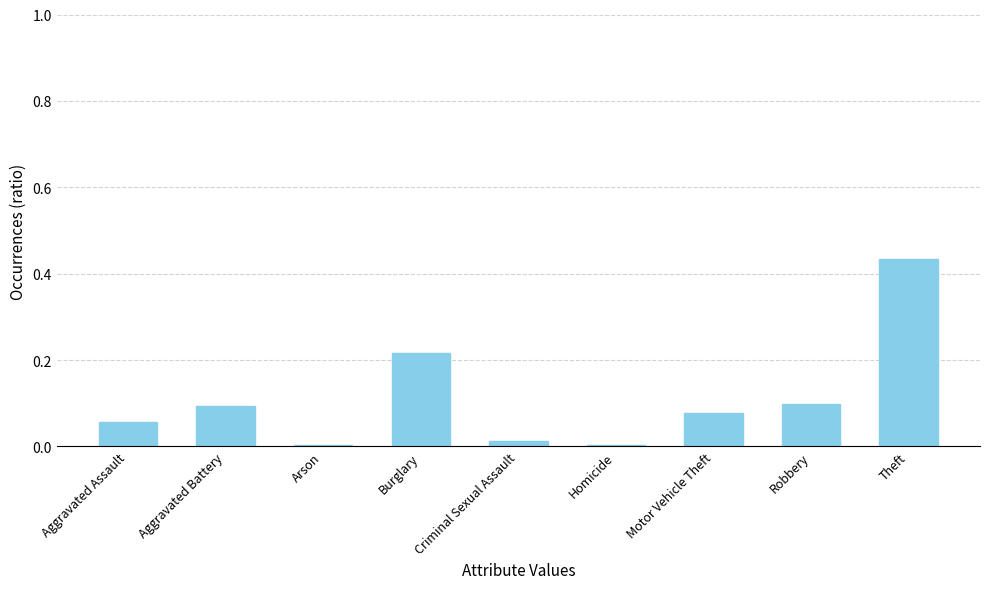

Which label corresponds to the largest value in the chart?

Theft